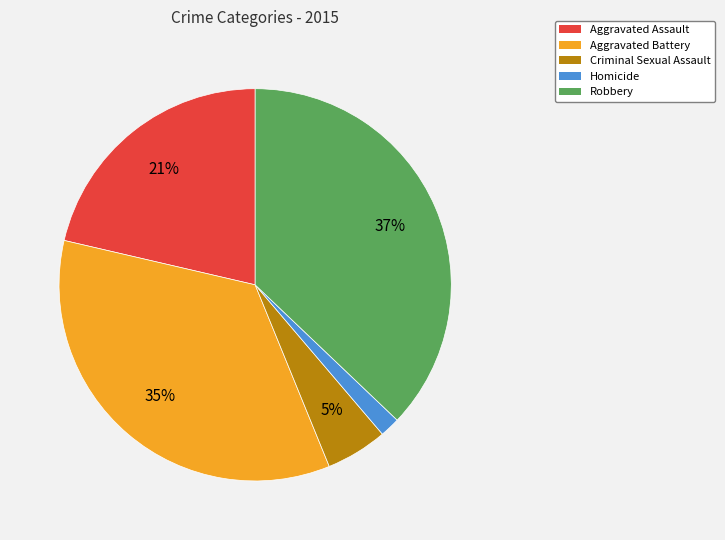

Combined, do Aggravated Battery and Homicide account for over 50%?

No